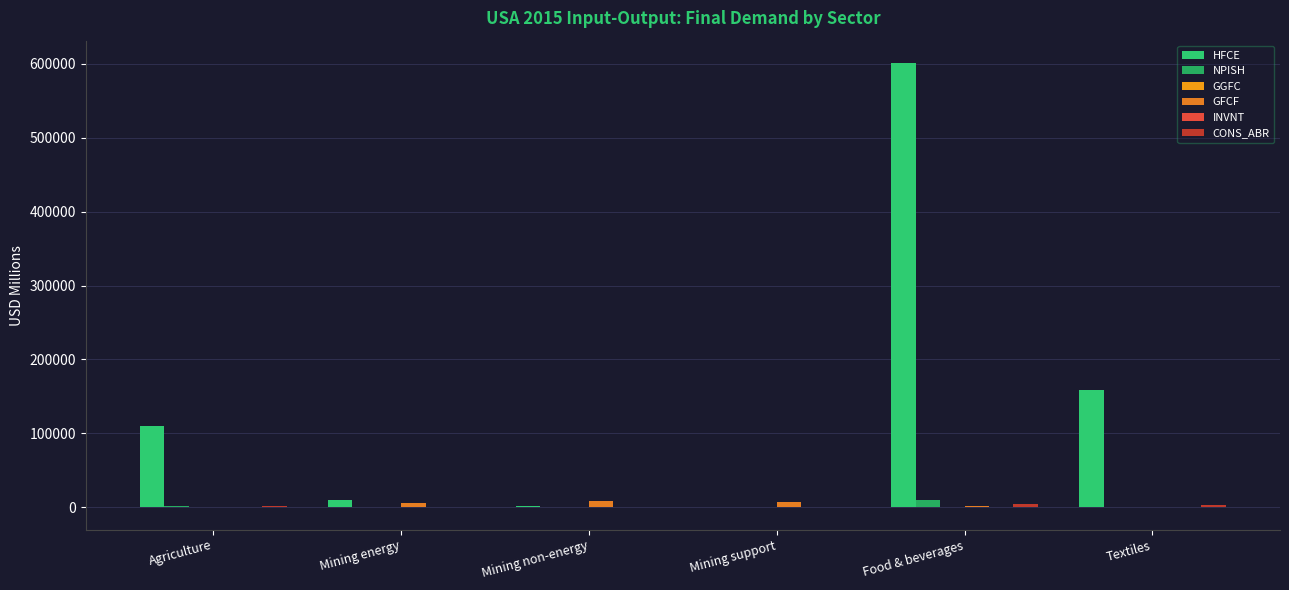

How many categories are shown in the chart?

6